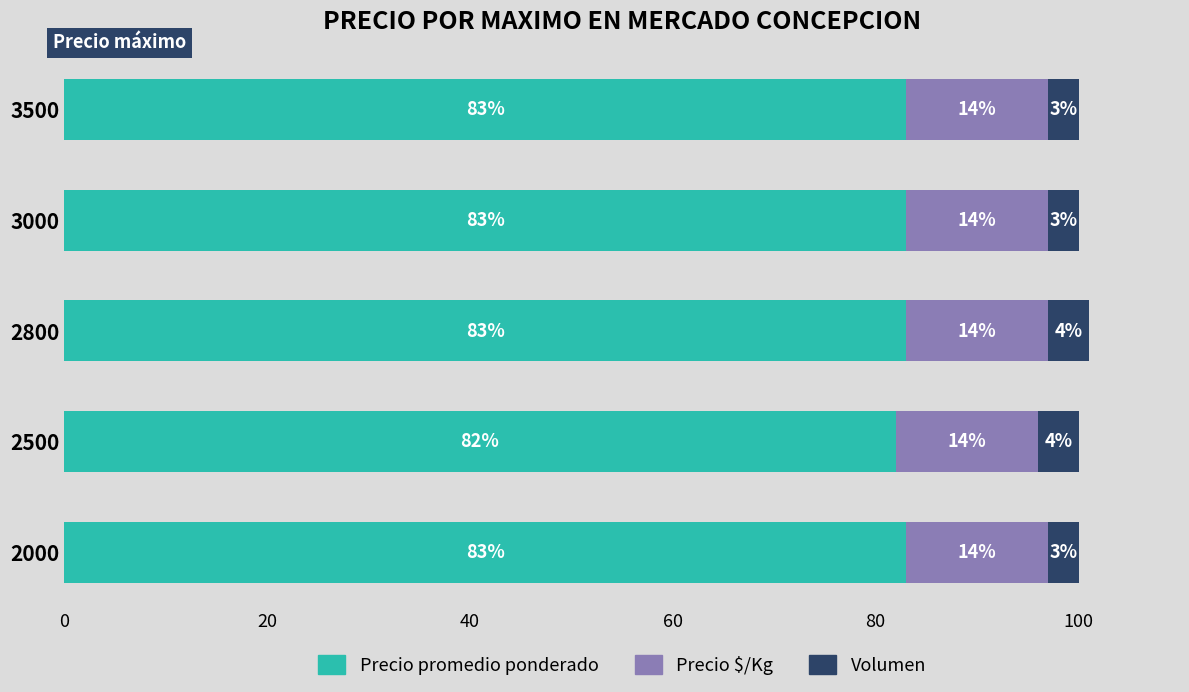

Read the Precio promedio ponderado value at 2000.

83